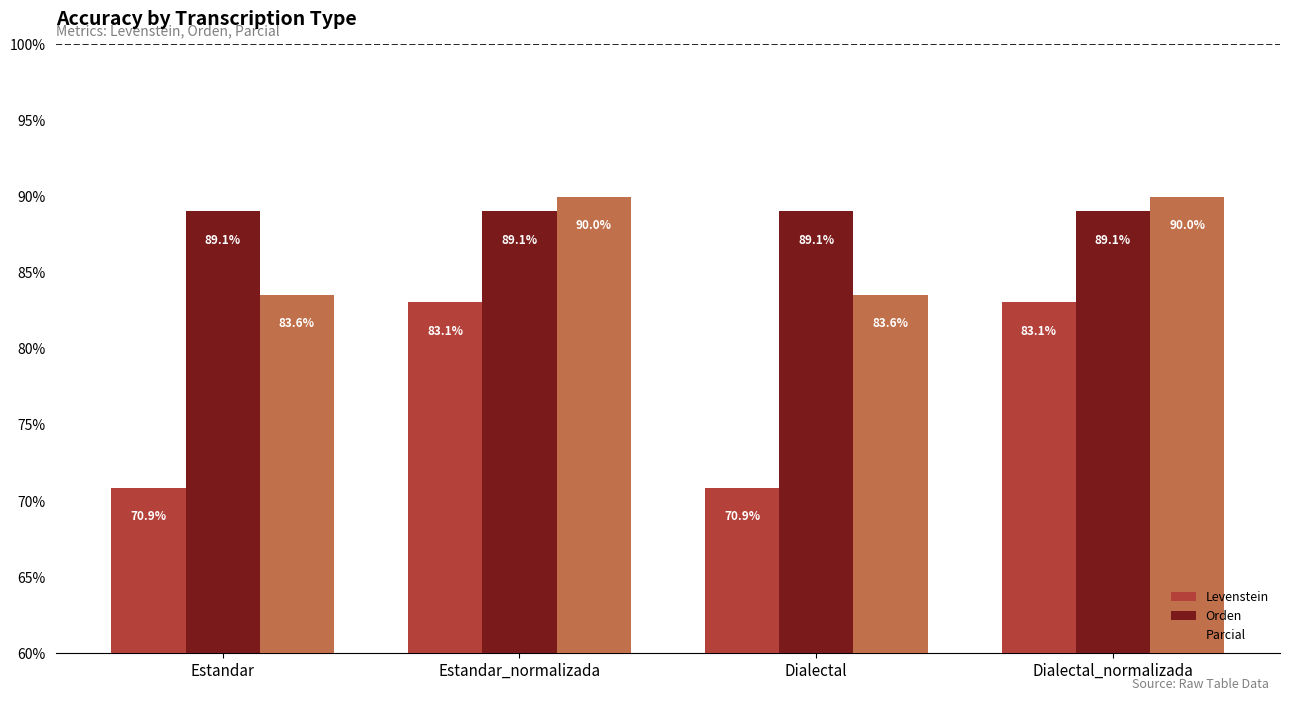

Which series has the widest spread of values?

Levenstein